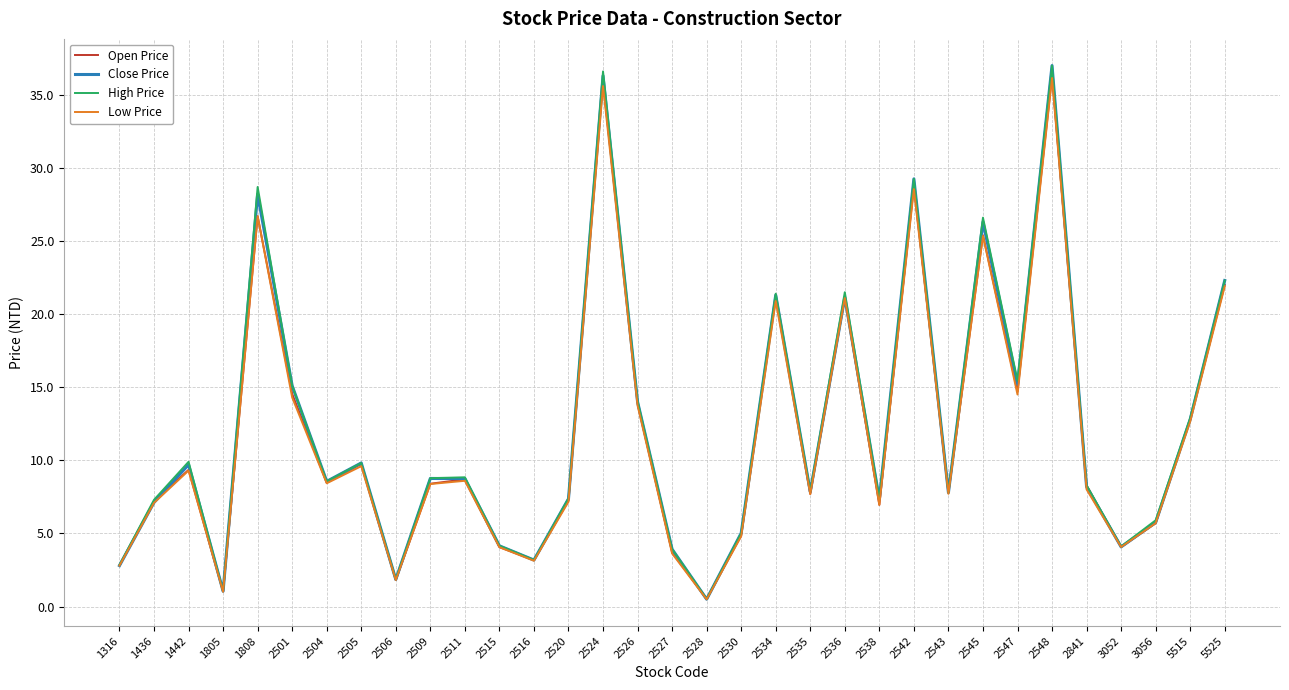

What is the maximum value shown in the chart?

37.0